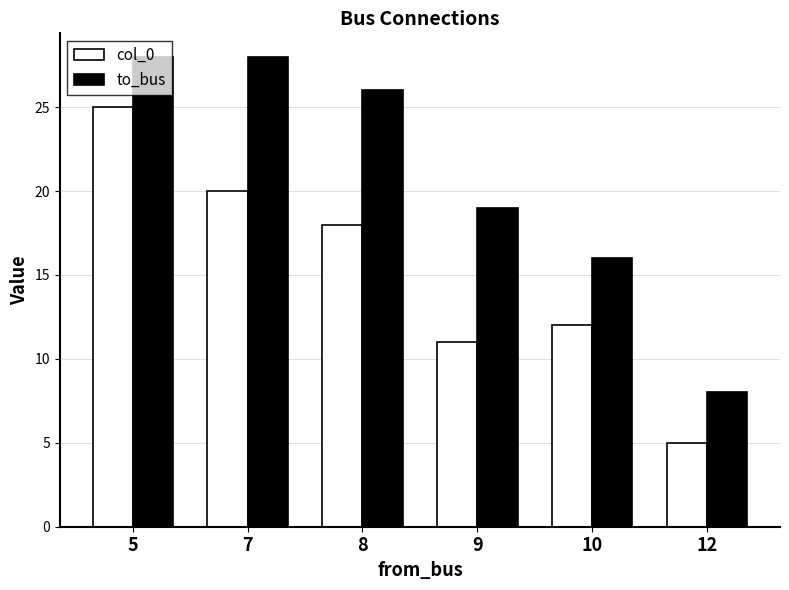

At which label does to_bus first exceed 26?

5